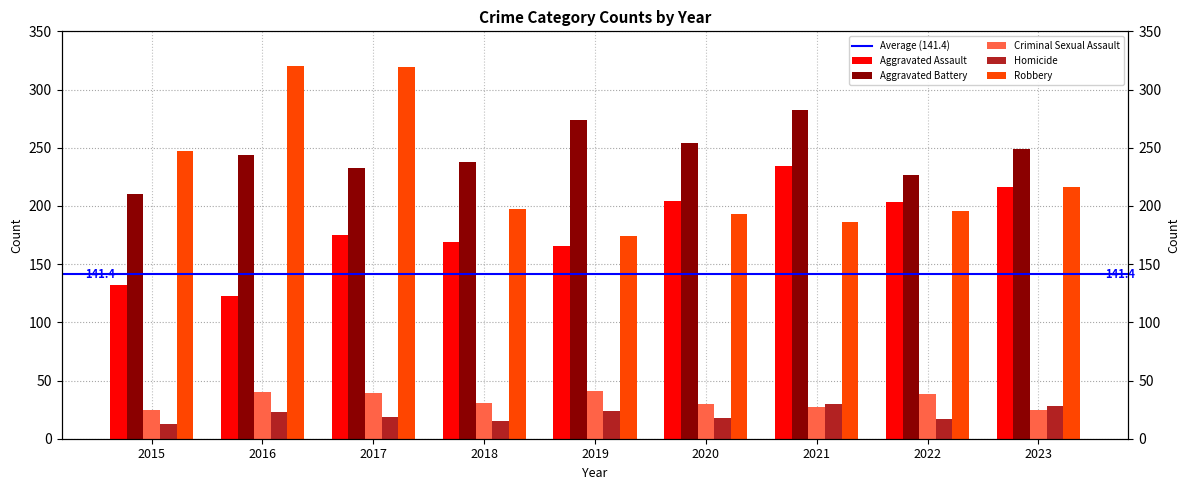

What is the minimum value for Aggravated Assault?

123